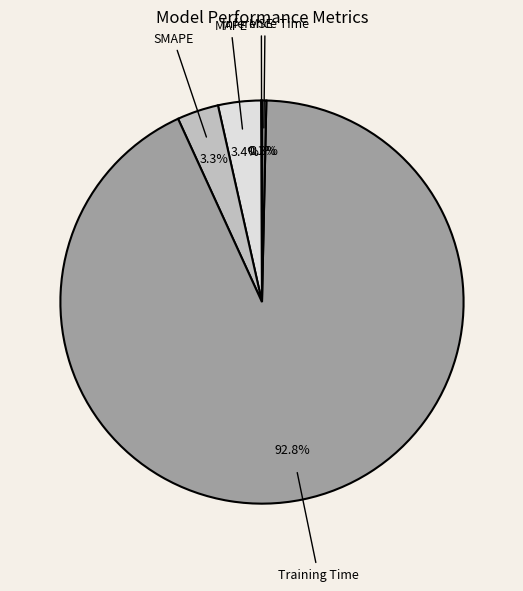

Is there any slice that represents more than half of the pie?

Yes